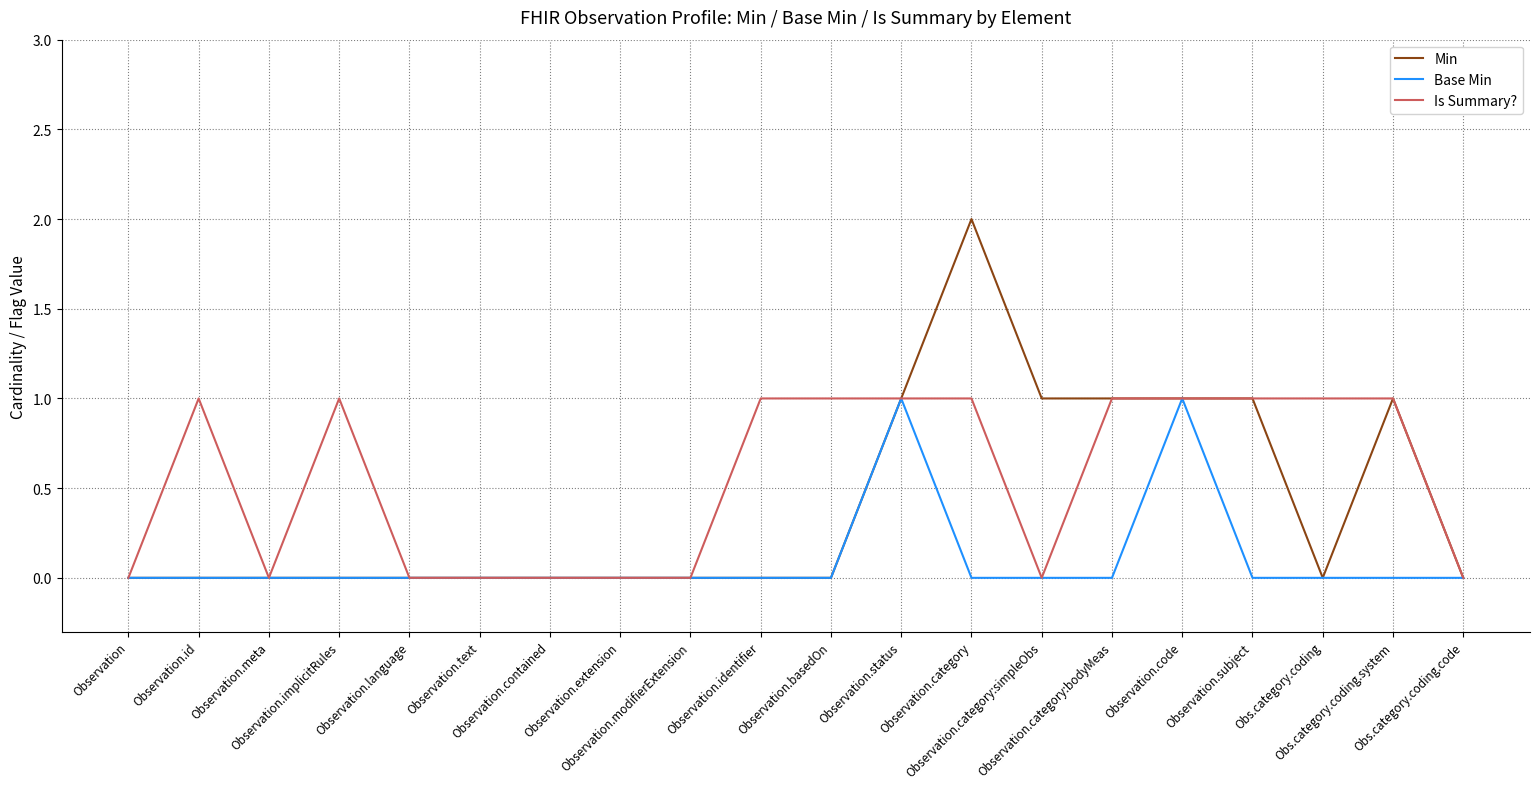

Is this an area chart (filled region under the line)?

No